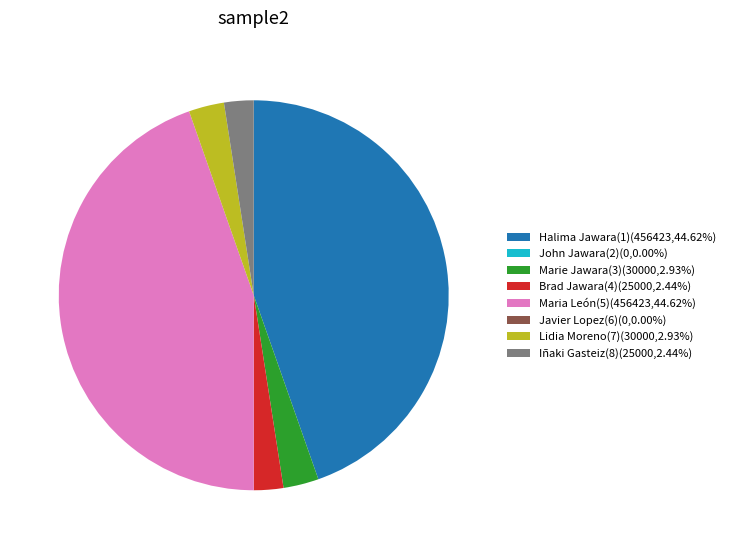

Is there any slice that represents more than half of the pie?

No